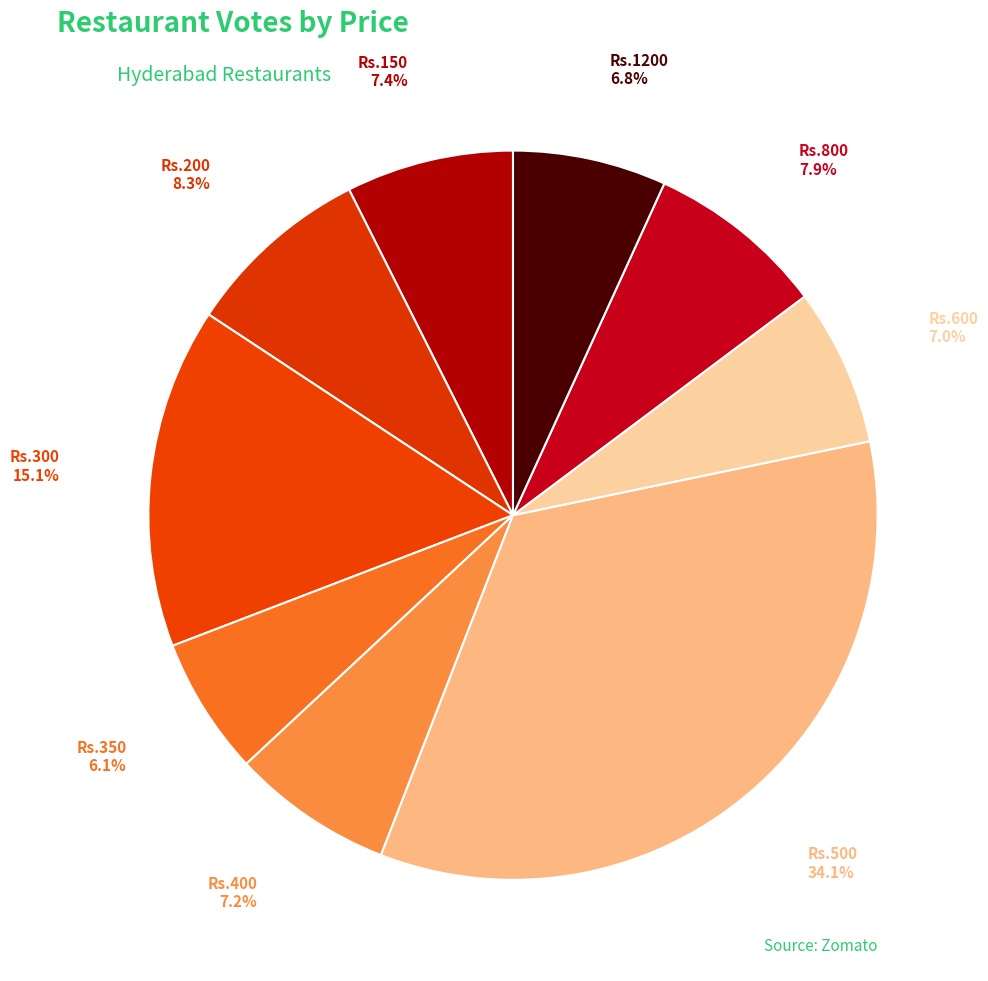

Between Rs.400 and Rs.350, which is larger?

Rs.400